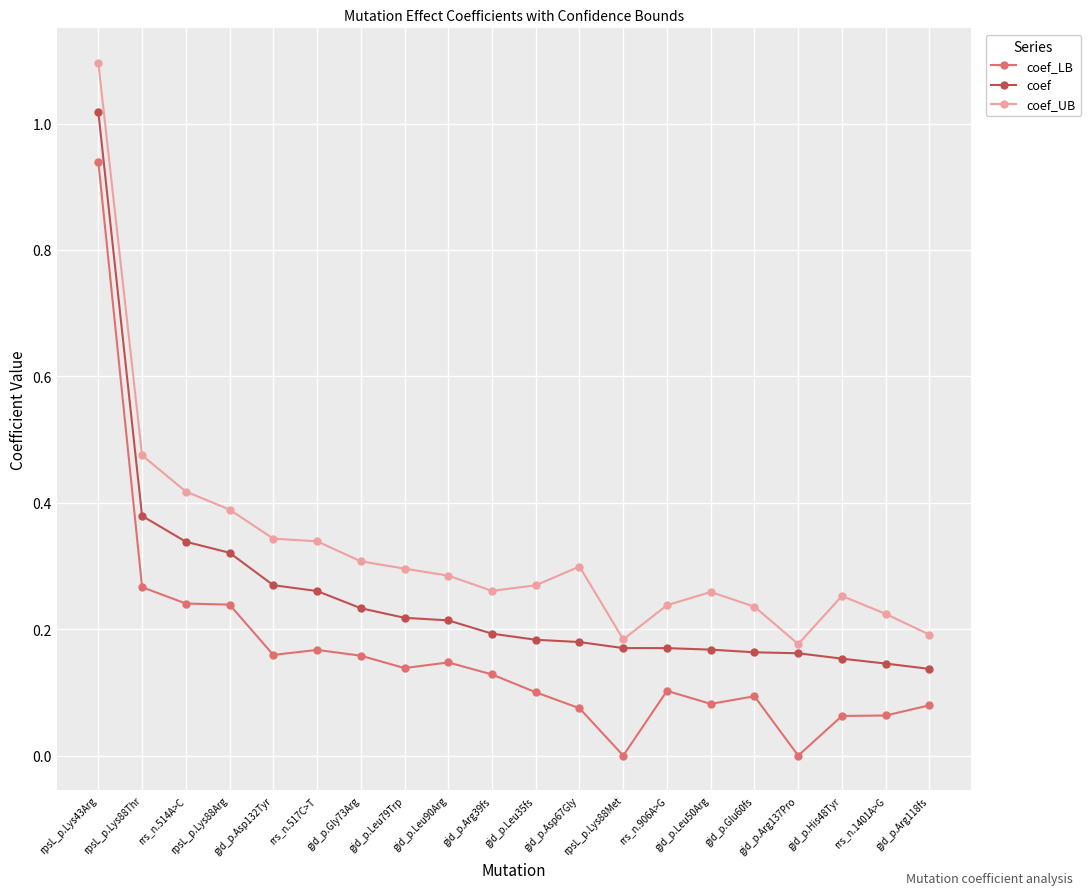

Which series changed the most between rpsL_p.Lys43Arg and gid_p.Arg118fs?

coef_UB